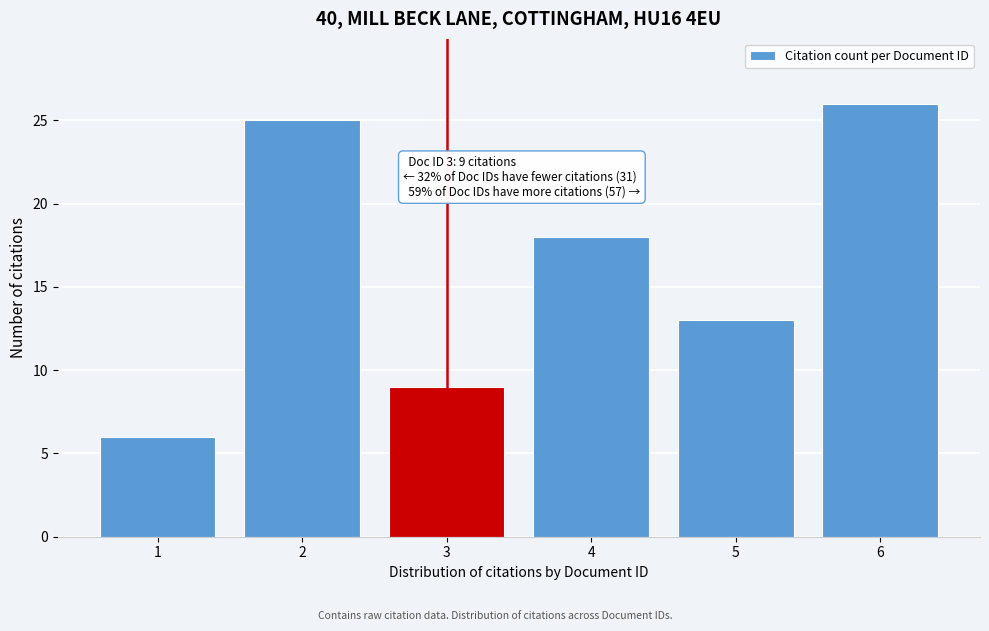

Reading right to left, list all the values displayed in this chart.

6=26	5=13	4=18	3=9	2=25	1=6